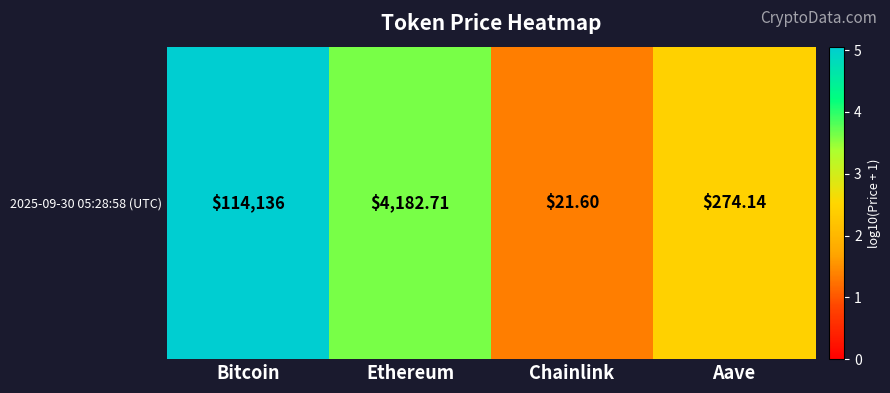

How many categories are shown in the chart?

4